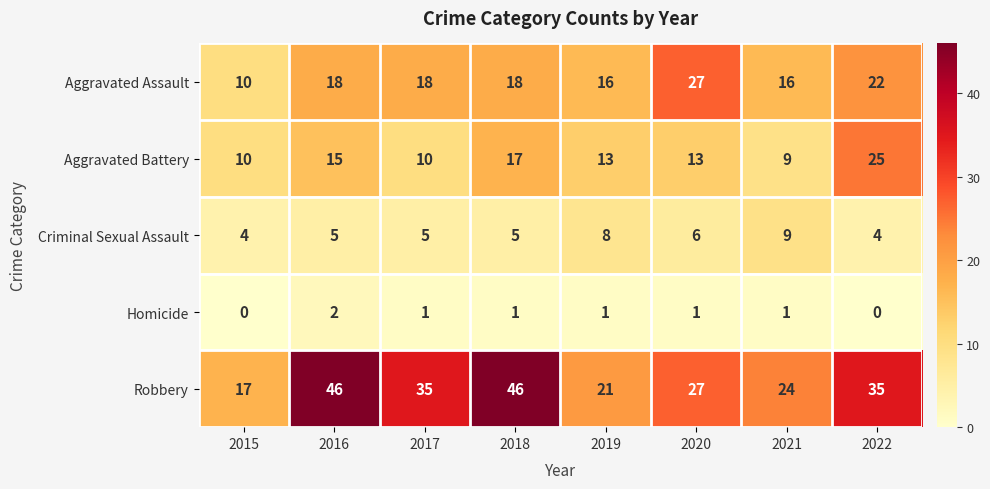

The value of Aggravated Battery at 2016 is 24. True or false?

False